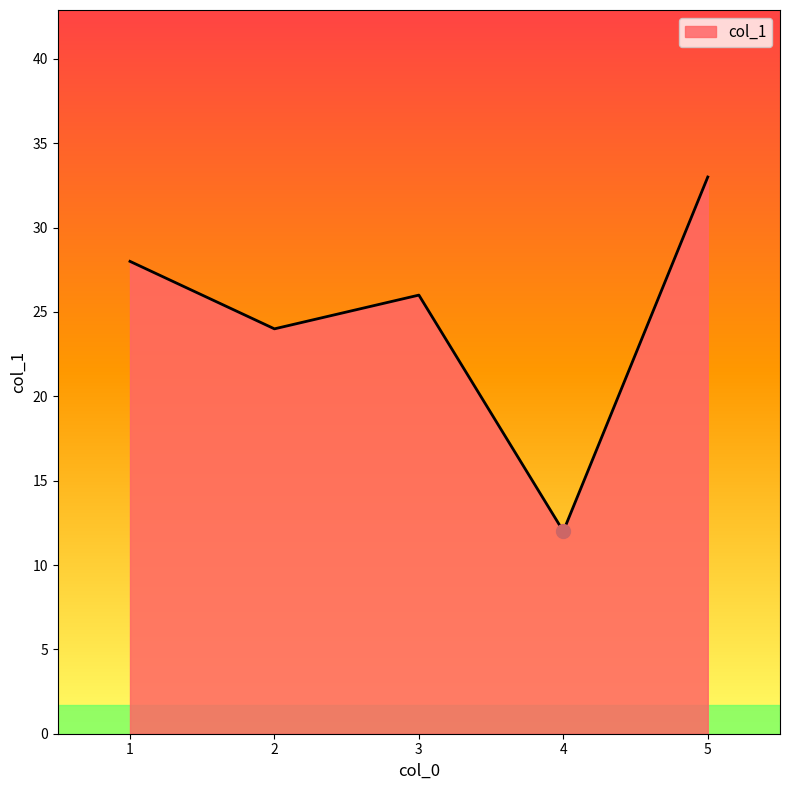

What is the minimum value shown in the chart?

12